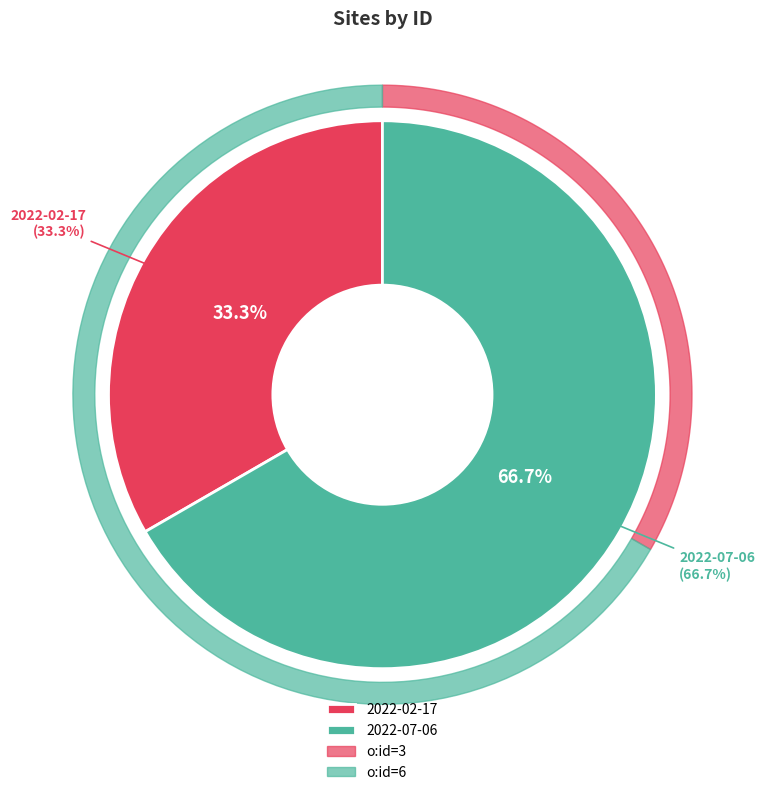

To the nearest percent, what portion does 2022-07-06T03:07:42+00:00 represent?

67%